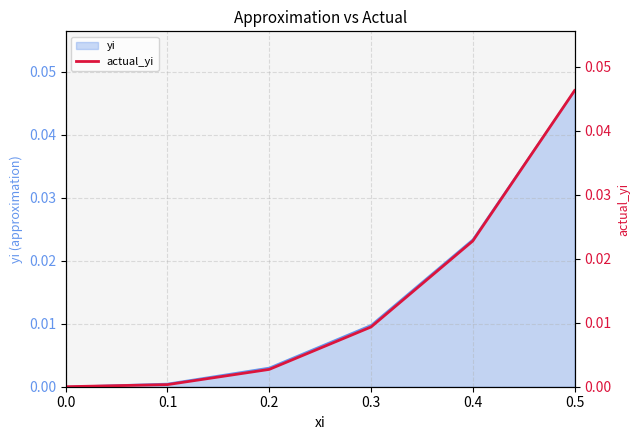

How many lines are shown in the chart?

1